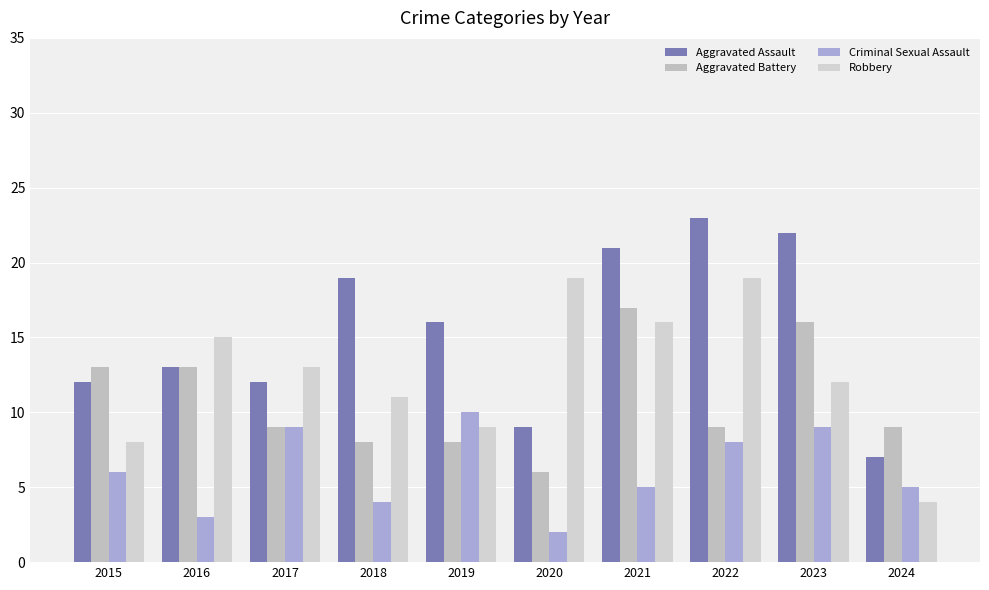

At 2023, list the series in order from largest to smallest.

Aggravated Assault, Aggravated Battery, Robbery, Criminal Sexual Assault